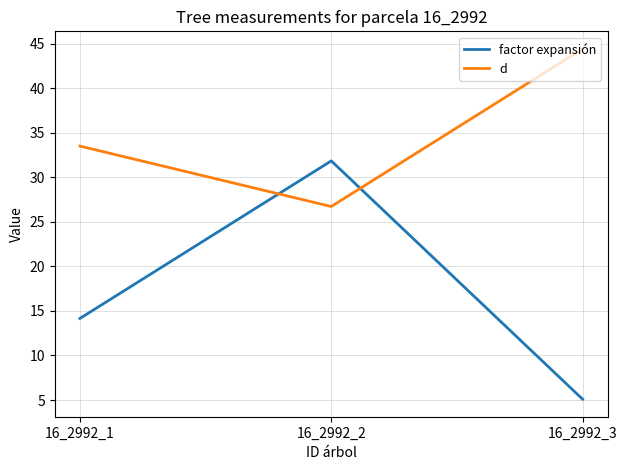

Which series has the largest range (max minus min)?

factor expansión